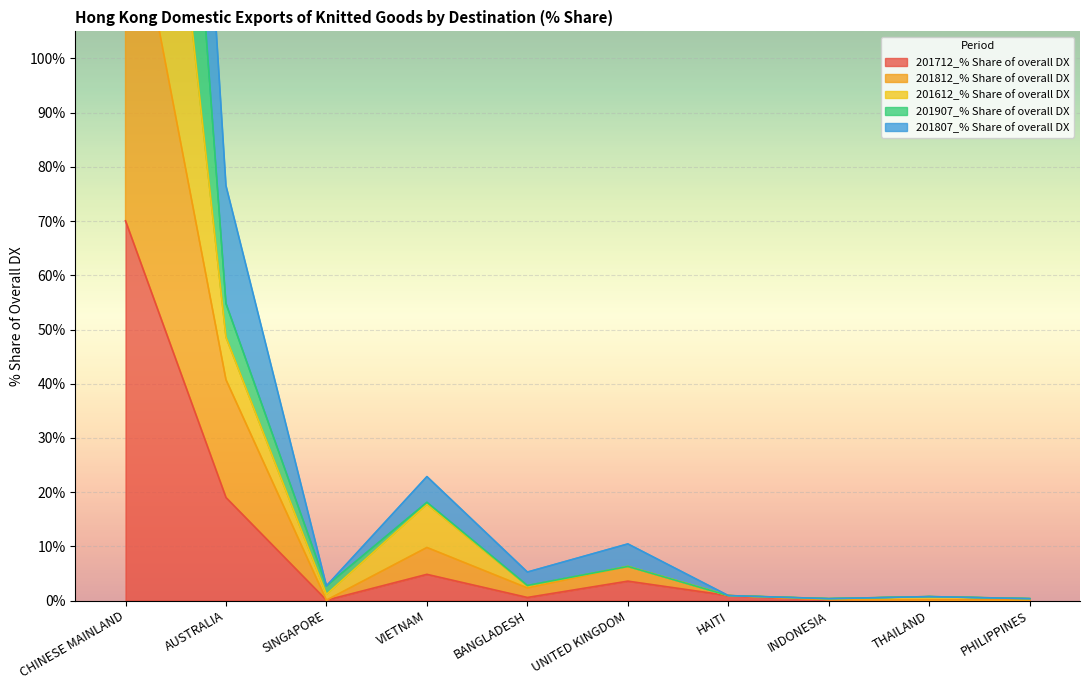

What is the label of the 10th point from the right?

CHINESE MAINLAND